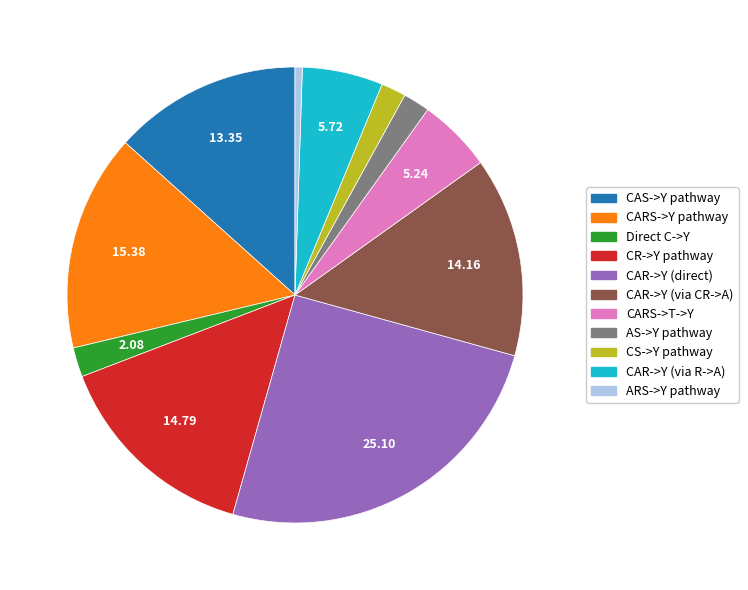

Is there a majority slice in this chart?

No